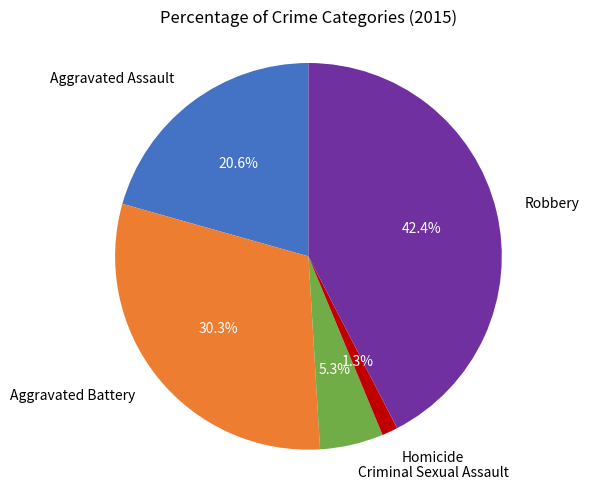

What is the smallest slice in the pie chart?

Homicide